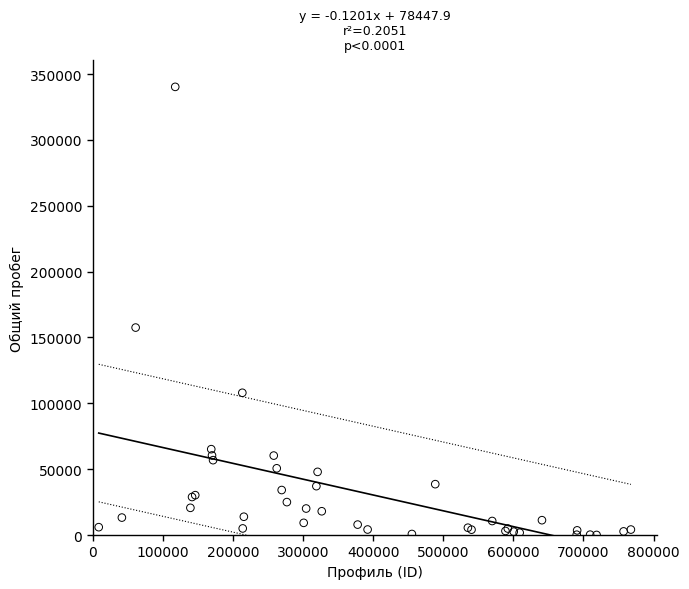

What Y value in the scatter plot is closest to 170157?

157510